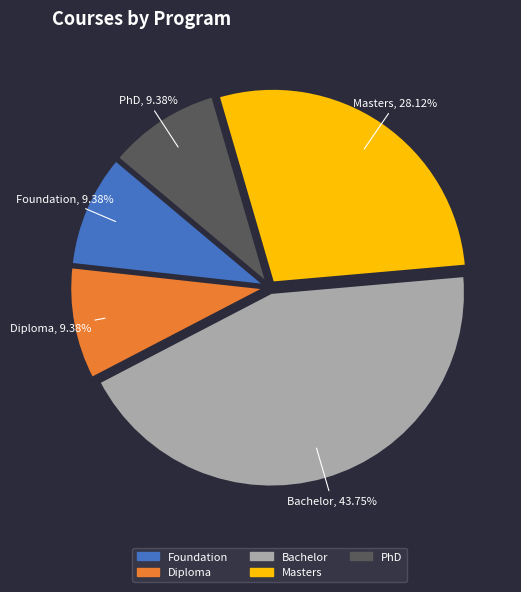

Which slice is the largest?

Bachelor